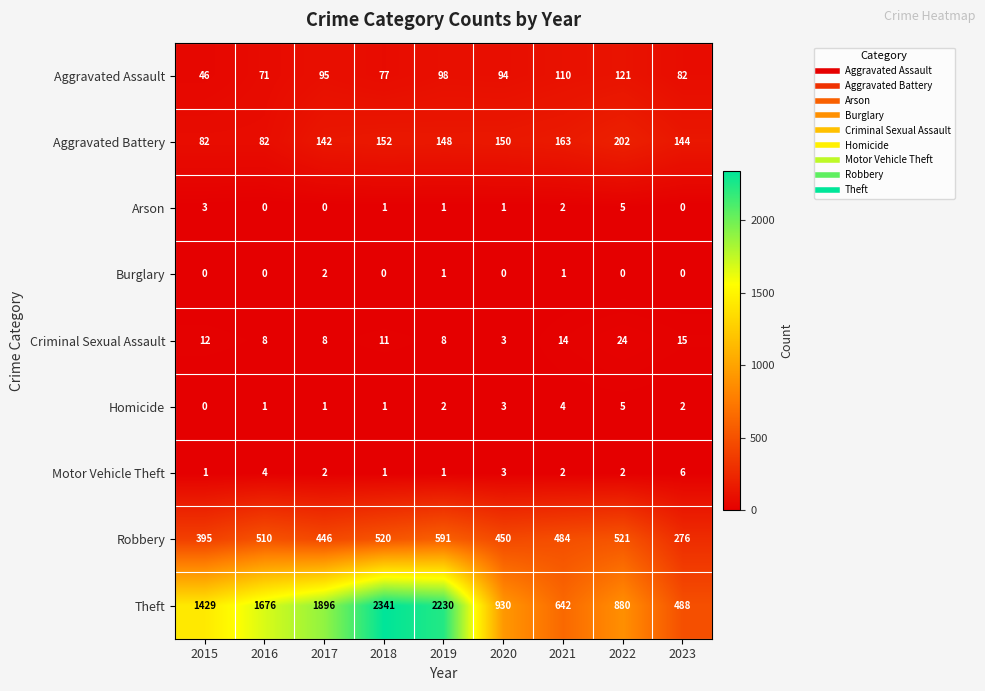

What value does the Aggravated Assault series have at 2016?

71